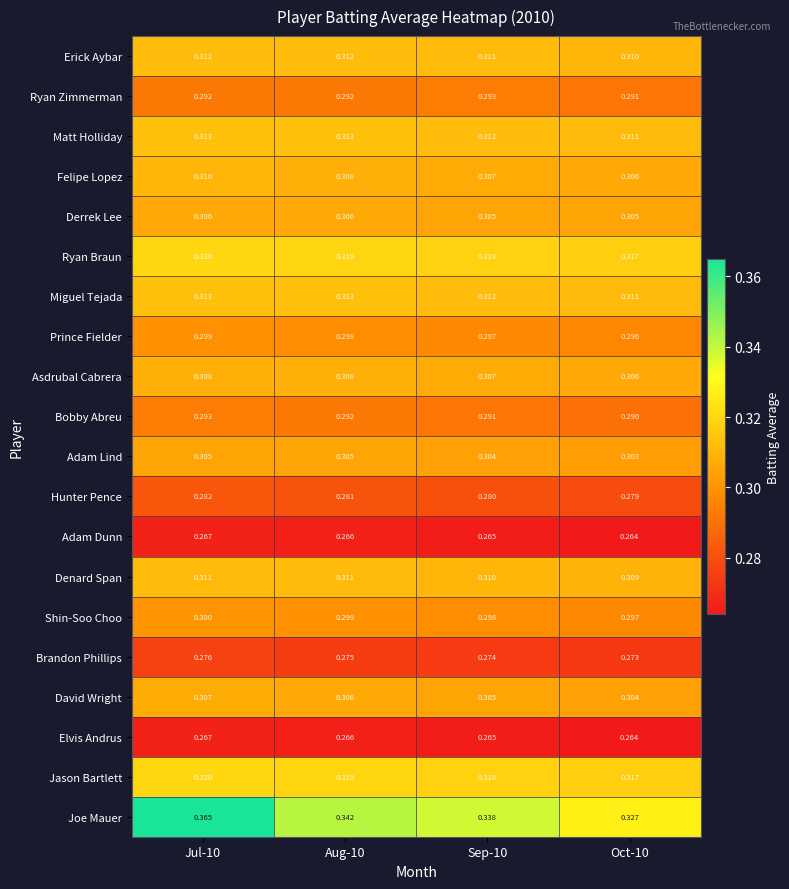

Which category has the highest value across all series?

Jul-10